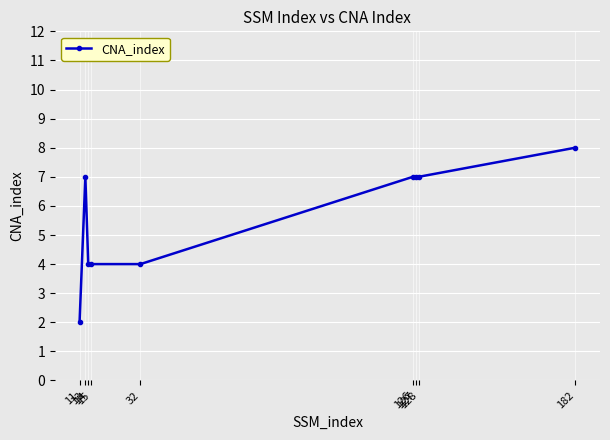

How many lines are shown in the chart?

1